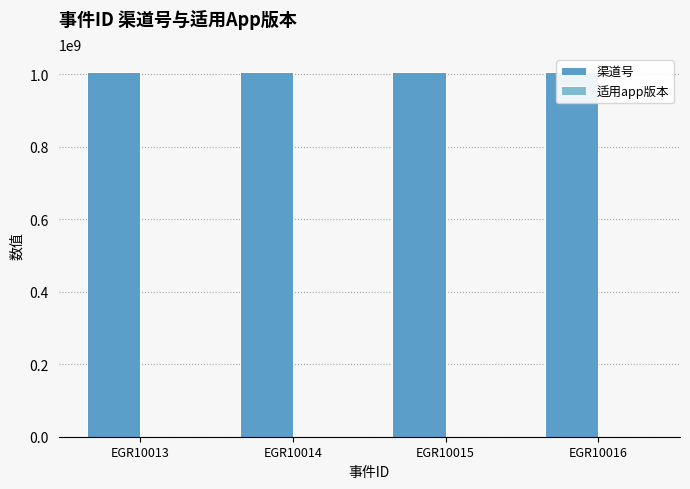

Reading left to right, what are all the values shown in this chart?

渠道号: EGR10013=1006014003	EGR10014=1006014003	EGR10015=1006014003	EGR10016=1006014003
适用app版本: EGR10013=1	EGR10014=1	EGR10015=1	EGR10016=1